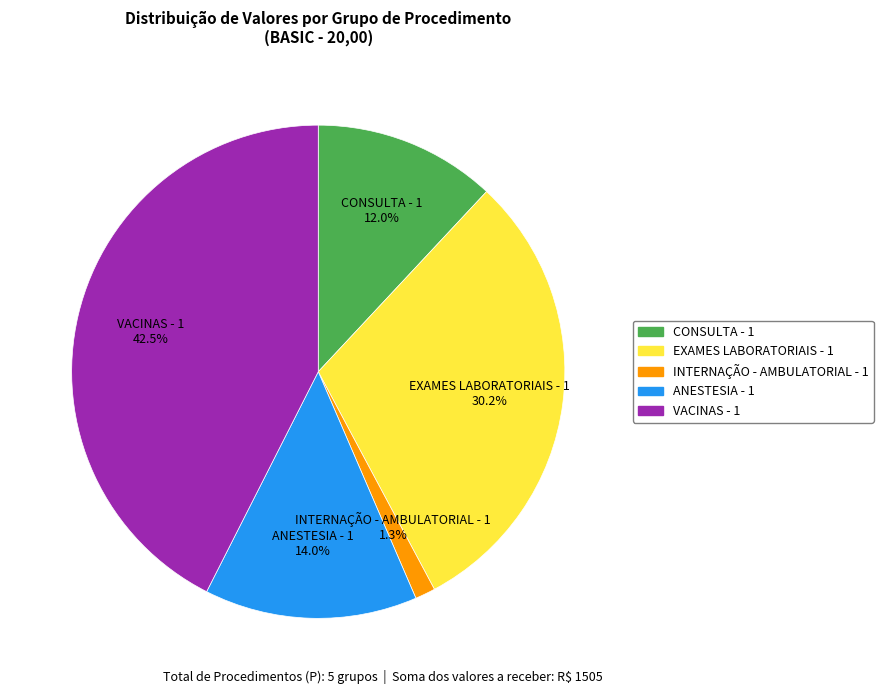

Combined, do VACINAS - 1 and EXAMES LABORATORIAIS - 1 account for over 50%?

Yes